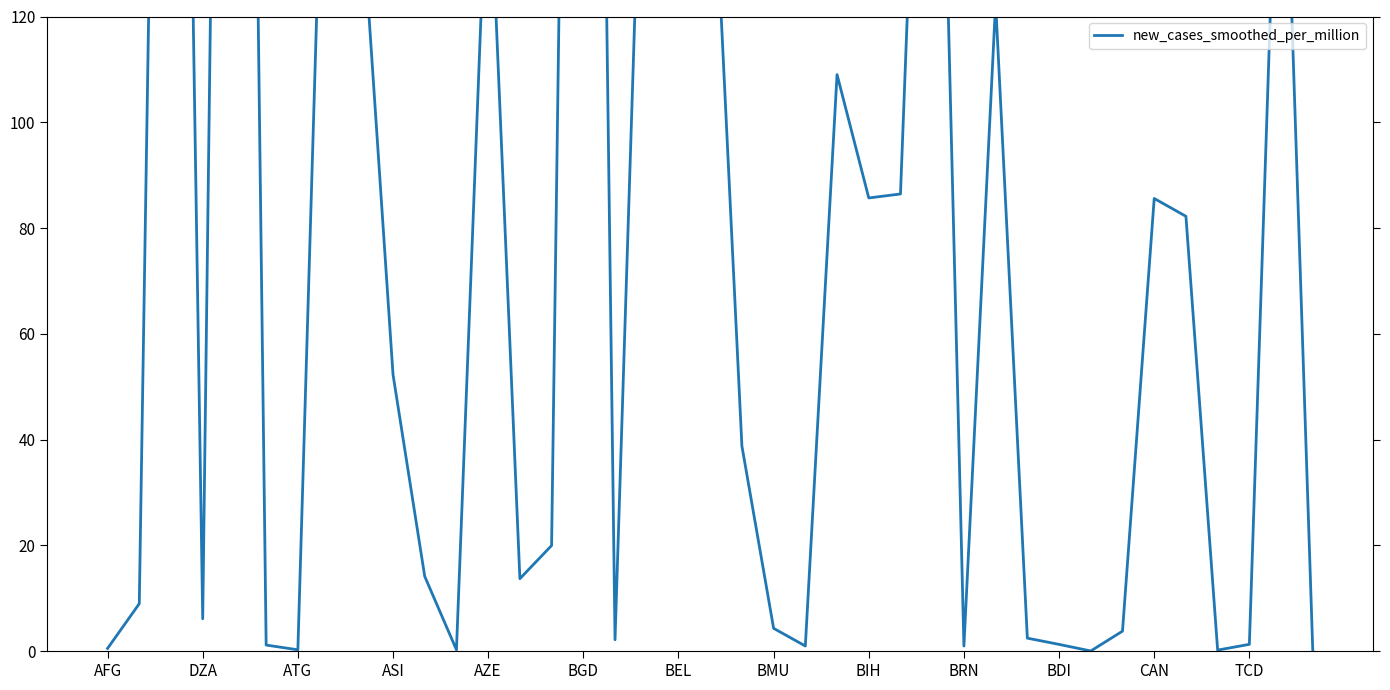

Reading left to right, transcribe all the data shown in this chart.

0.5	9.0	386.0	6.1	475.2	1.2	0.3	202.8	141.8	52.3	14.1	0.3	155.1	13.7	20.0	452.4	2.2	191.4	152.2	163.3	38.8	4.3	1.0	109.0	85.7	86.4	243.7	1.0	122.6	2.5	1.3	0.0	3.8	85.6	82.2	0.2	1.3	181.7	0.0